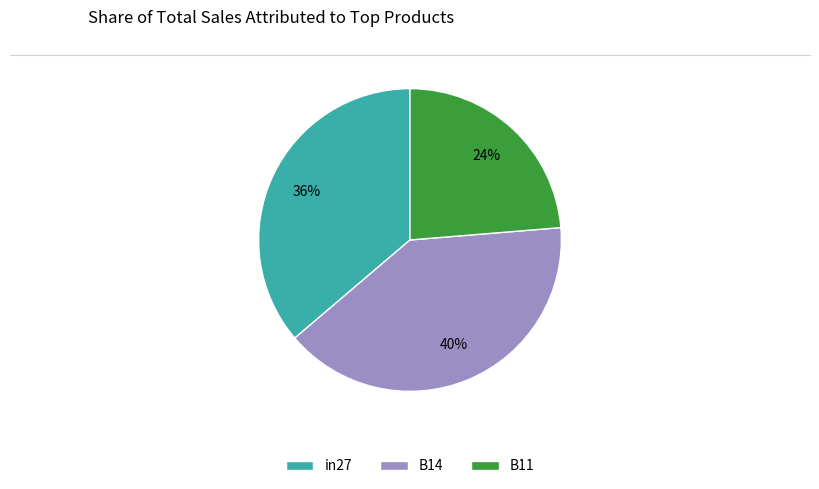

Is there any slice that represents more than half of the pie?

No